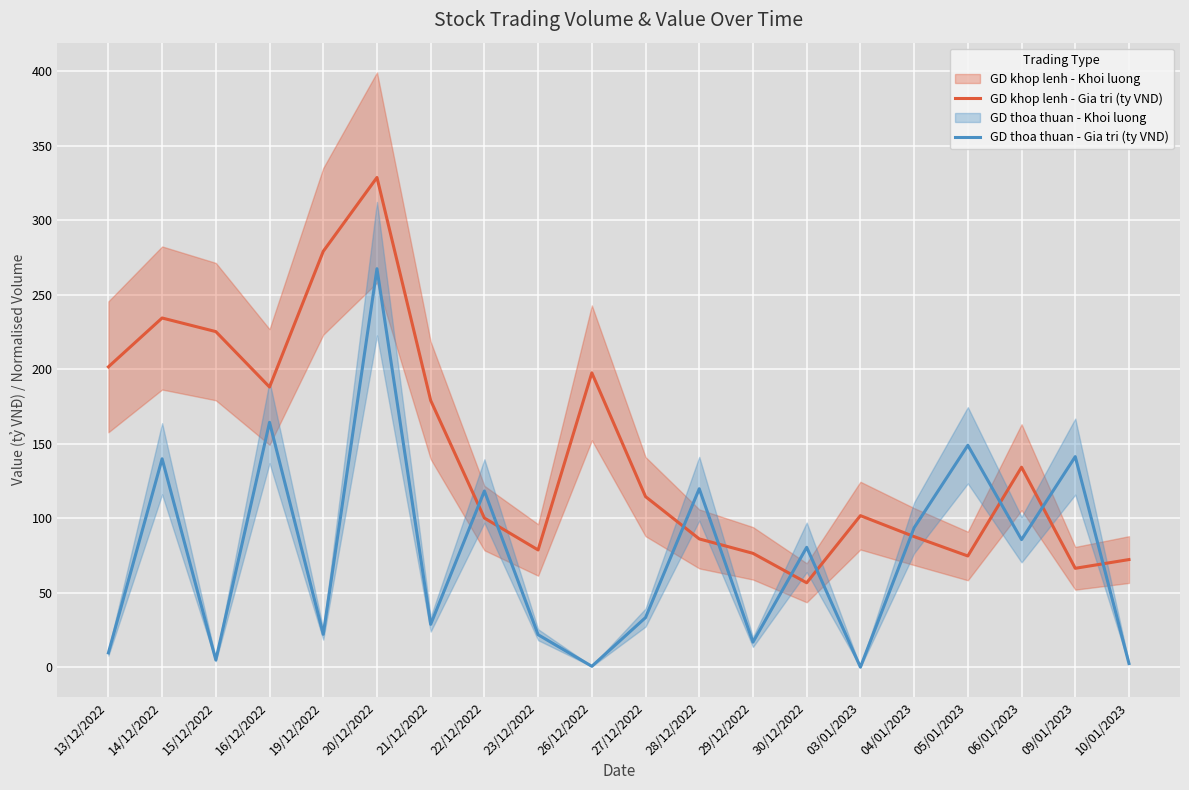

At 19/12/2022, list the series in order from smallest to largest.

GD thoa thuan - Gia tri (ty VND), GD khop lenh - Gia tri (ty VND)